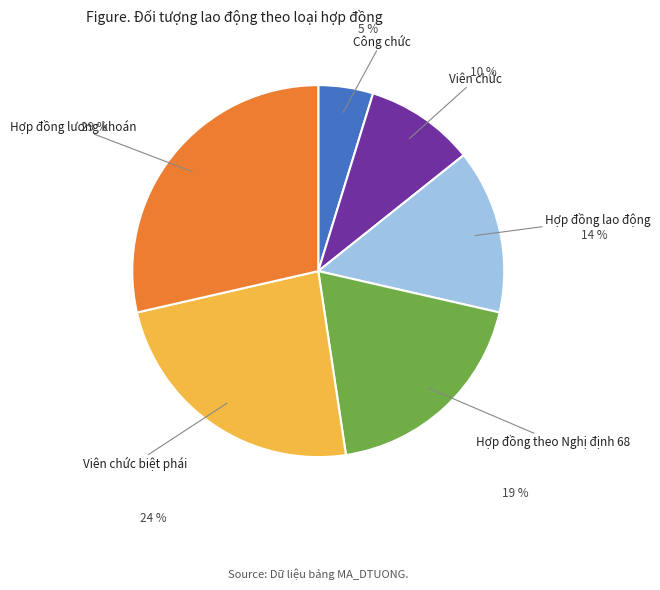

Is the sum of Viên chức biệt phái and Hợp đồng theo Nghị định 68 greater than half?

No